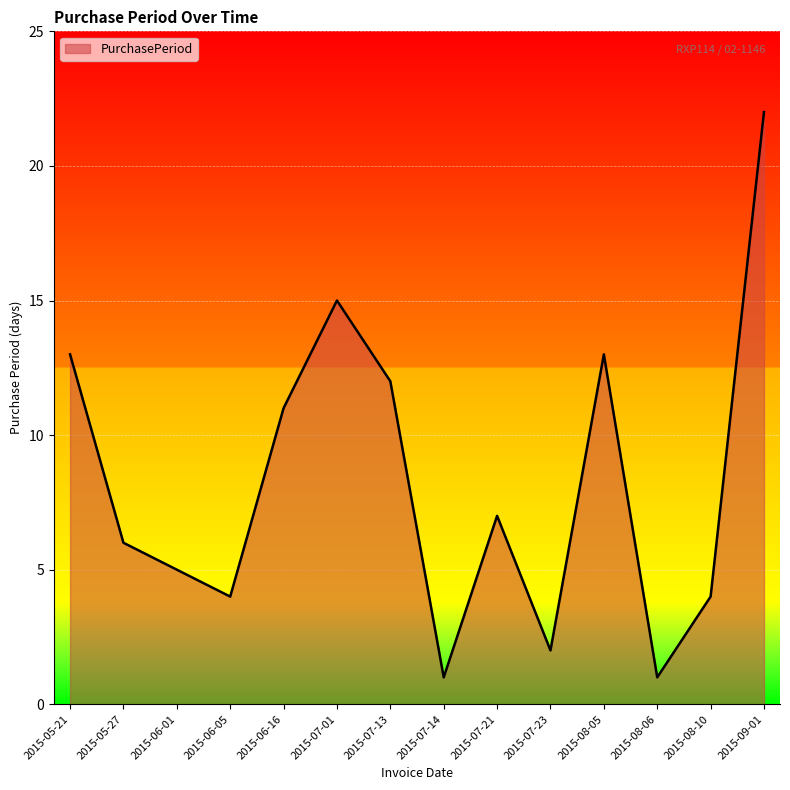

What is the smallest value displayed?

1